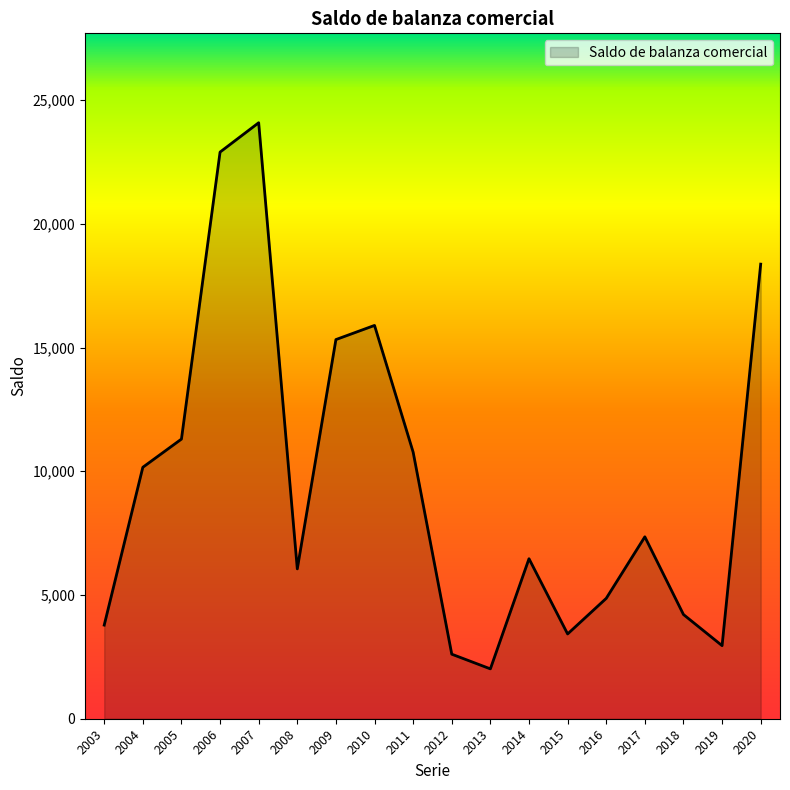

Reading left to right, transcribe all the data shown in this chart.

2003=3783	2004=10161	2005=11300	2006=22897	2007=24083	2008=6055	2009=15321	2010=15893	2011=10772	2012=2608	2013=2015	2014=6466	2015=3426	2016=4864	2017=7351	2018=4211	2019=2953	2020=18369